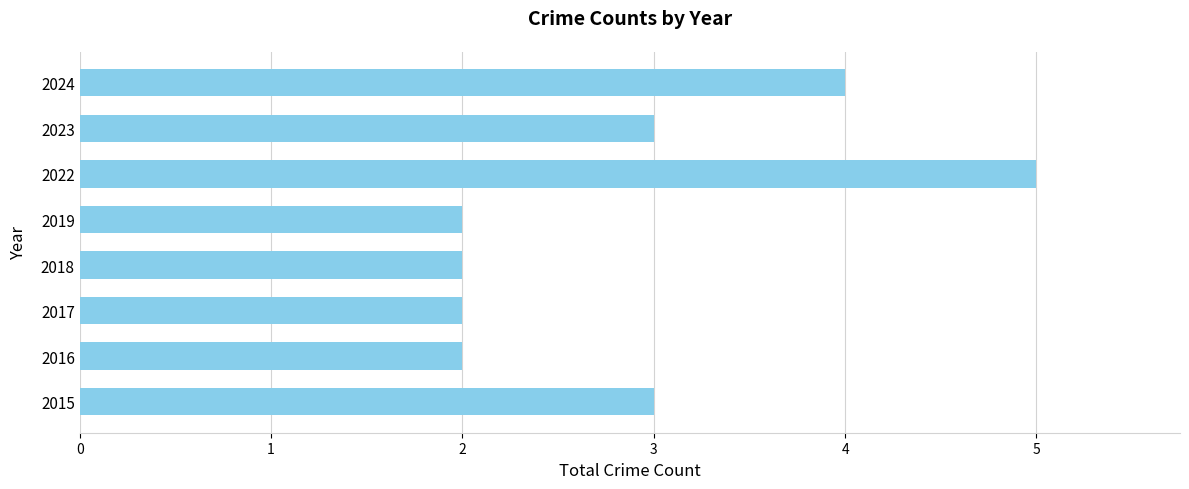

What is the approximate value at 2022?

5